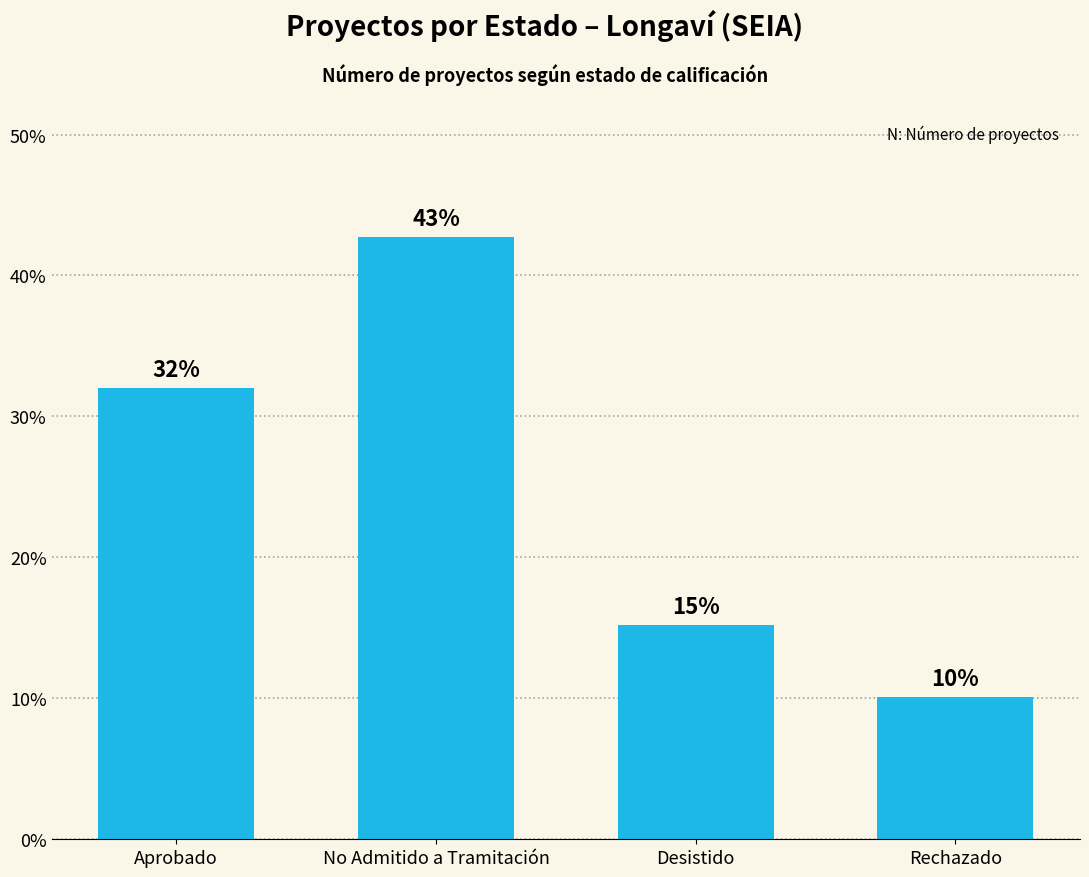

What is the ratio of the value at No Admitido a Tramitación to the value at Rechazado?

4.2